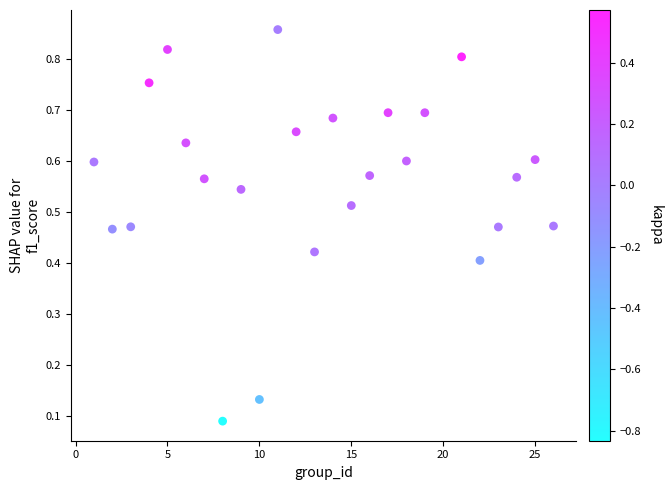

What is the range of X values (max minus min)?

25.0